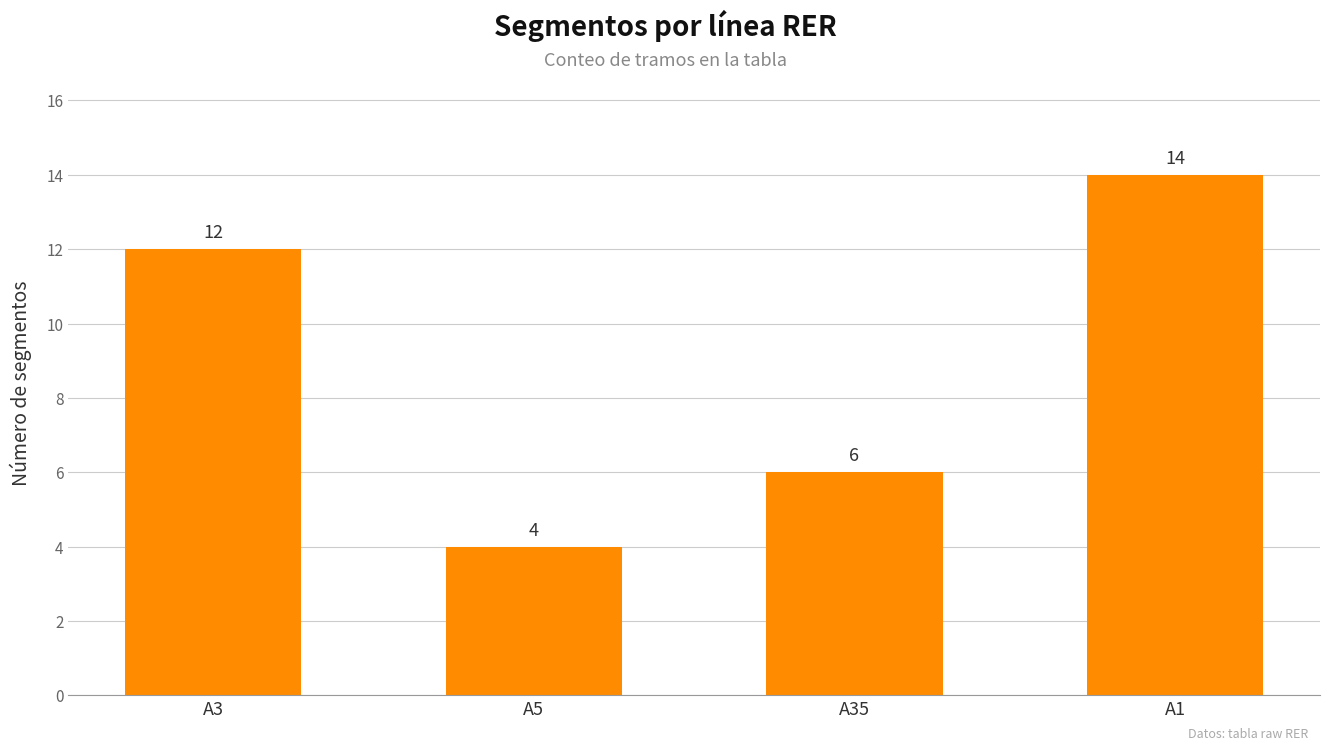

Which label corresponds to the largest value in the chart?

A1